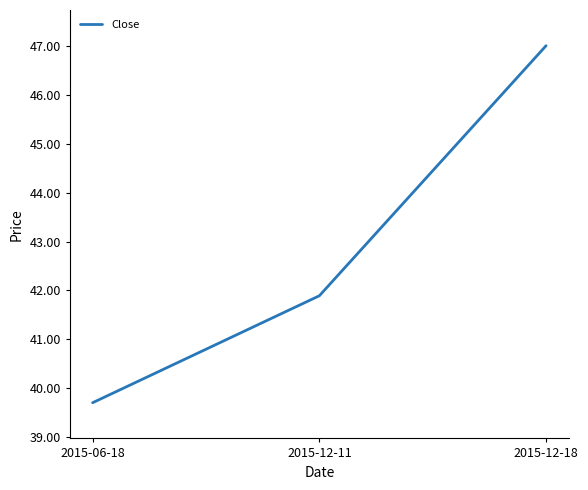

What position from the left is 2015-12-11?

2